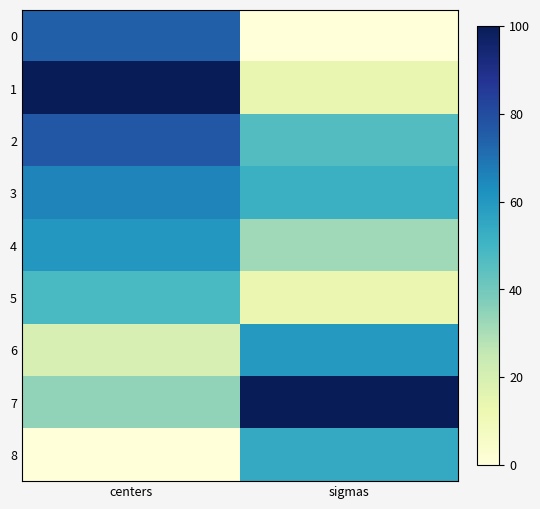

At how many categories does at least one series exceed 14?

2